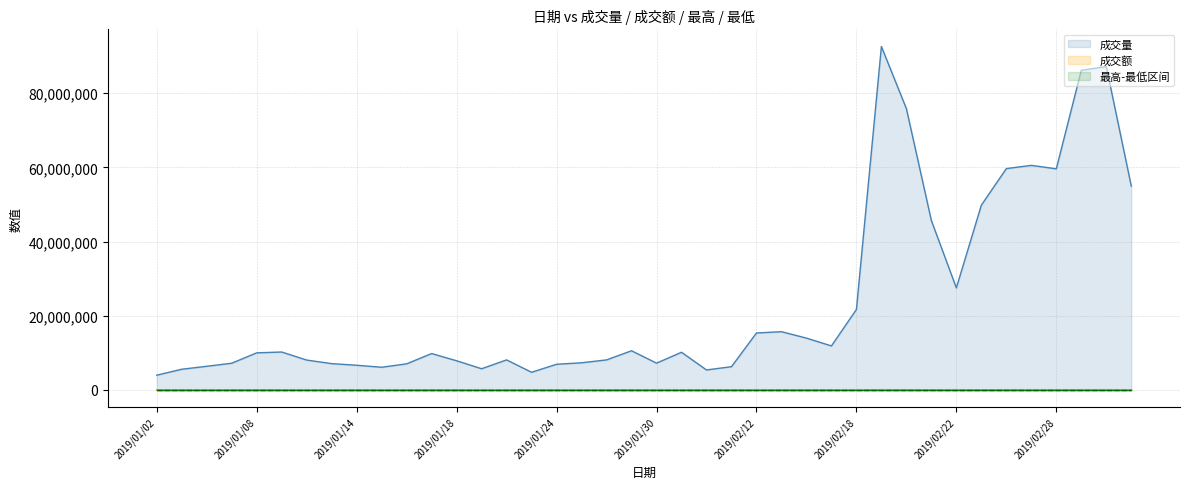

Reading left to right, list all the values displayed in this chart.

成交量: 3965050.0	5568253.0	6364400.0	7188405.0	9988931.0	10208953.0	8041447.0	7080389.0	6641100.0	6105700.0	7023000.0	9797188.0	7851400.0	5699500.0	8090628.0	4744100.0	6907903.0	7309841.0	8084350.0	10548467.0	7212357.0	10140100.0	5376700.0	6257159.0	15336140.0	15688845.0	13958365.0	11852679.0	21686794.0	92577316.0	75823852.0	45649516.0	27498191.0	49800074.0	59659914.0	60534649.0	59597945.0	86163641.0	87153831.0	54952915.0
成交额: 858.6	1210.7	1398.7	1606.0	2258.4	2324.6	1806.7	1597.8	1508.8	1376.2	1593.9	2227.5	1791.2	1300.3	1847.1	1071.2	1563.9	1663.7	1836.9	2329.4	1625.4	2247.8	1195.7	1420.1	3545.9	3681.9	3324.6	2802.6	5213.1	24391.1	19462.1	11325.9	6788.7	12681.6	15592.7	16197.1	16156.0	24304.6	24911.9	15529.9
最高: 2.1	2.1	2.1	2.2	2.2	2.2	2.2	2.2	2.2	2.2	2.2	2.2	2.2	2.2	2.2	2.2	2.2	2.2	2.2	2.2	2.2	2.2	2.2	2.2	2.3	2.3	2.4	2.3	2.4	2.6	2.6	2.5	2.4	2.5	2.6	2.7	2.7	2.9	2.9	2.8
最低: 2.1	2.1	2.1	2.1	2.1	2.2	2.1	2.2	2.2	2.2	2.2	2.2	2.2	2.2	2.2	2.2	2.2	2.2	2.2	2.1	2.1	2.1	2.1	2.2	2.2	2.2	2.3	2.3	2.3	2.4	2.4	2.4	2.4	2.4	2.5	2.5	2.6	2.6	2.7	2.7